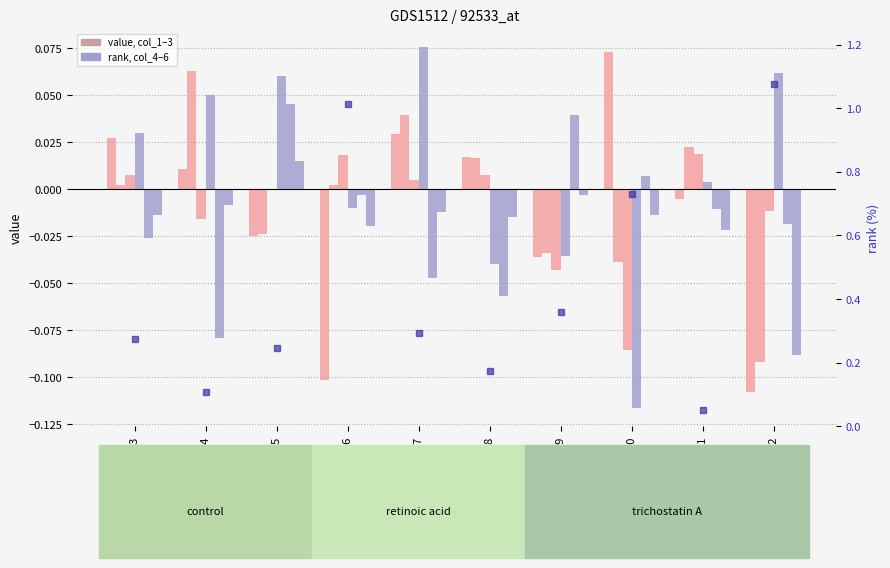

What is the sum of all col_5 values?

-0.1